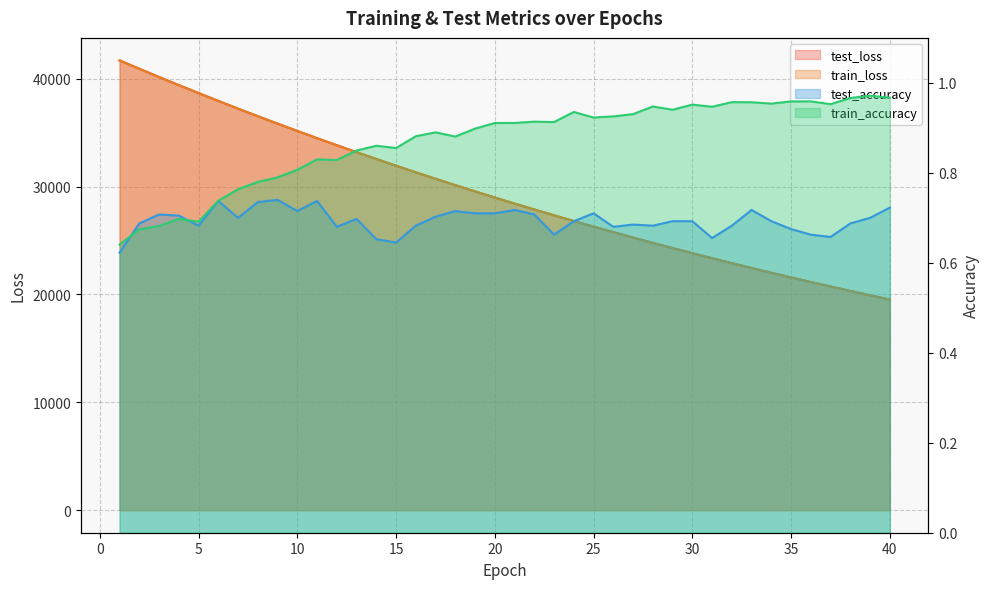

In test_accuracy, how many points are lower than both neighbors (excluding endpoints)?

10